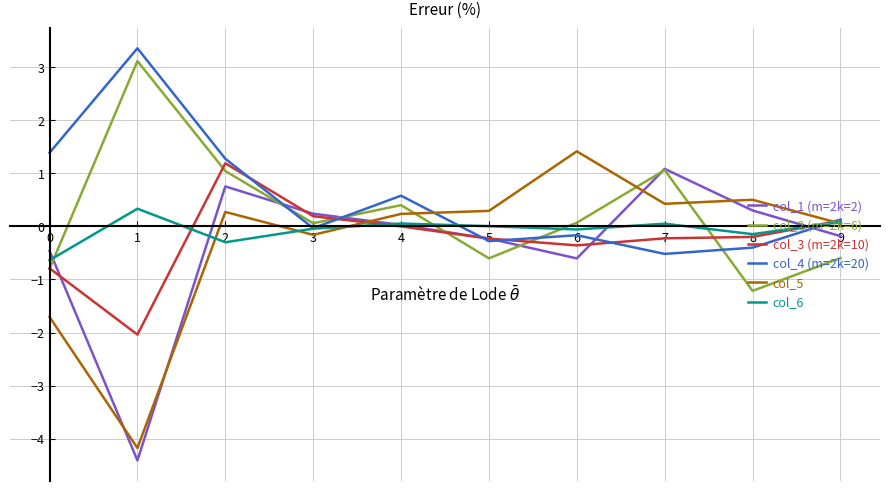

How many times do col_6 and col_2 (m=2k=6) cross each other?

4